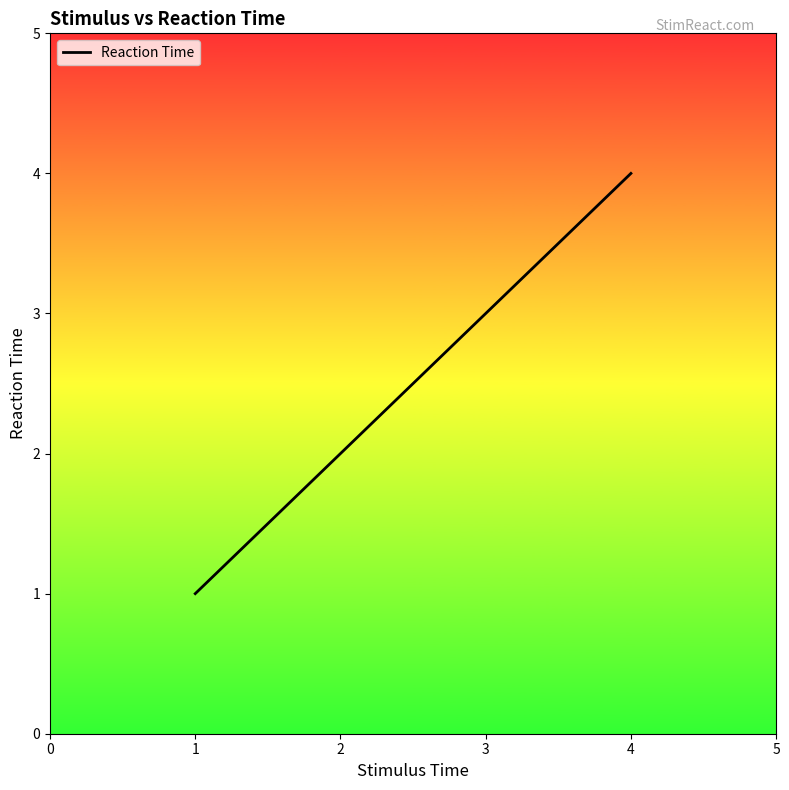

Read the value at 2.

2